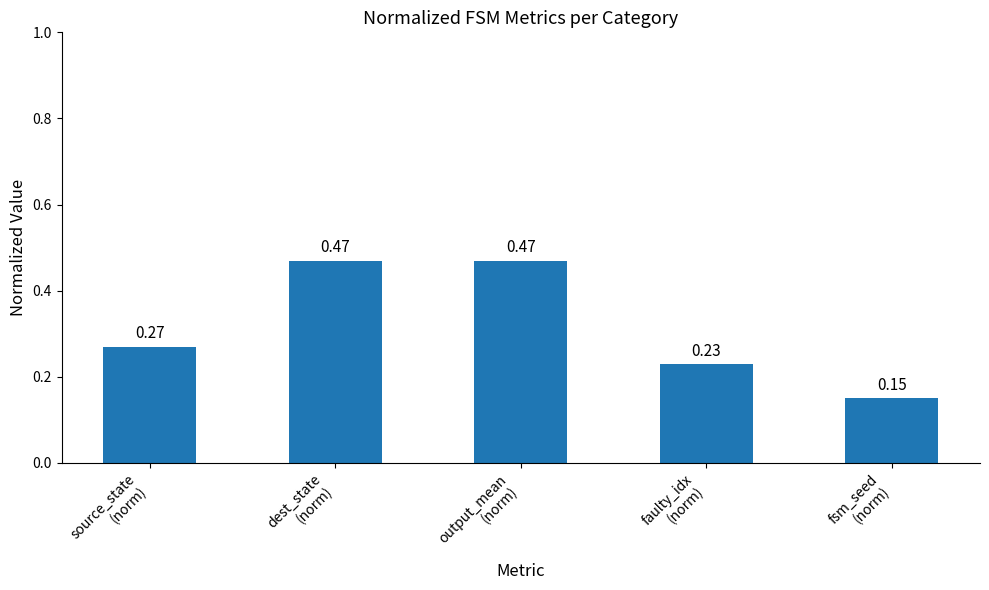

What is the sum of all values?

1.6